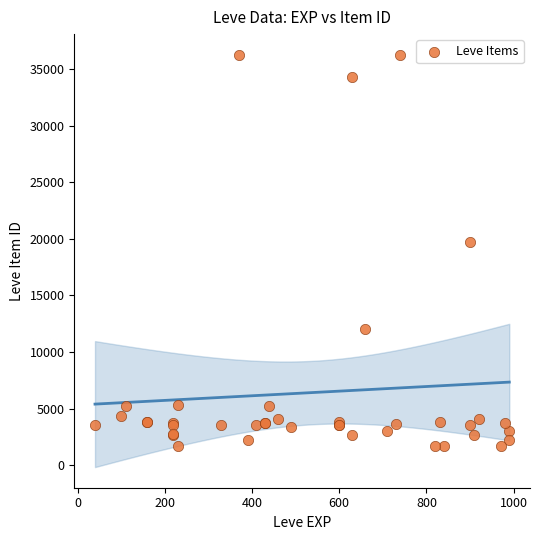

What Y value in the scatter plot is closest to 18967?

19744